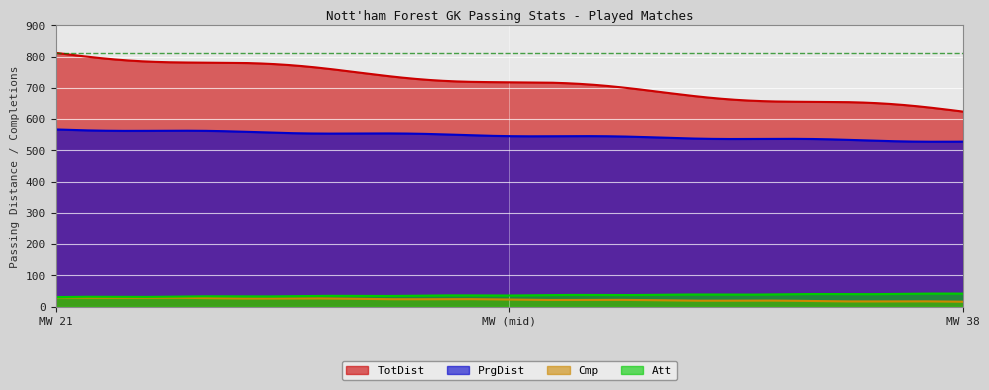

Which category has the lowest value in the PrgDist series?

Matchweek 38 (2023-05-28)